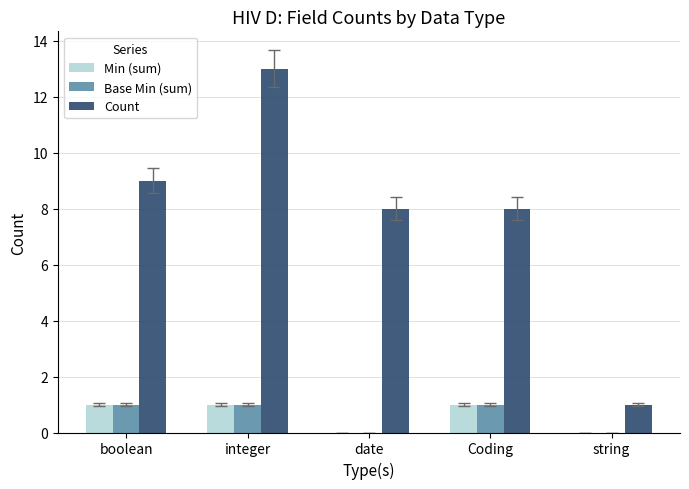

The value of Base Min (sum) at integer is 1. True or false?

True